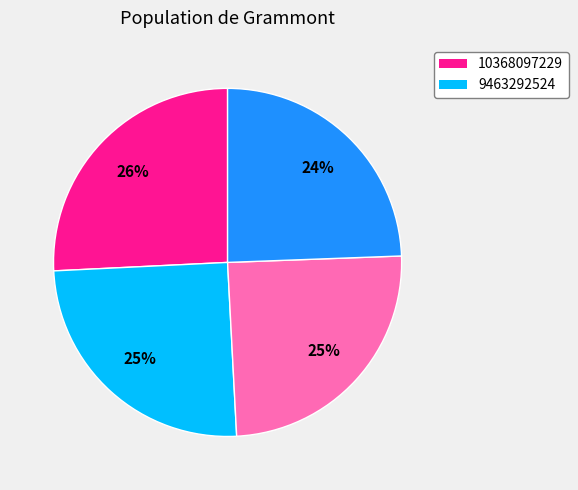

Does any single category account for the majority?

No